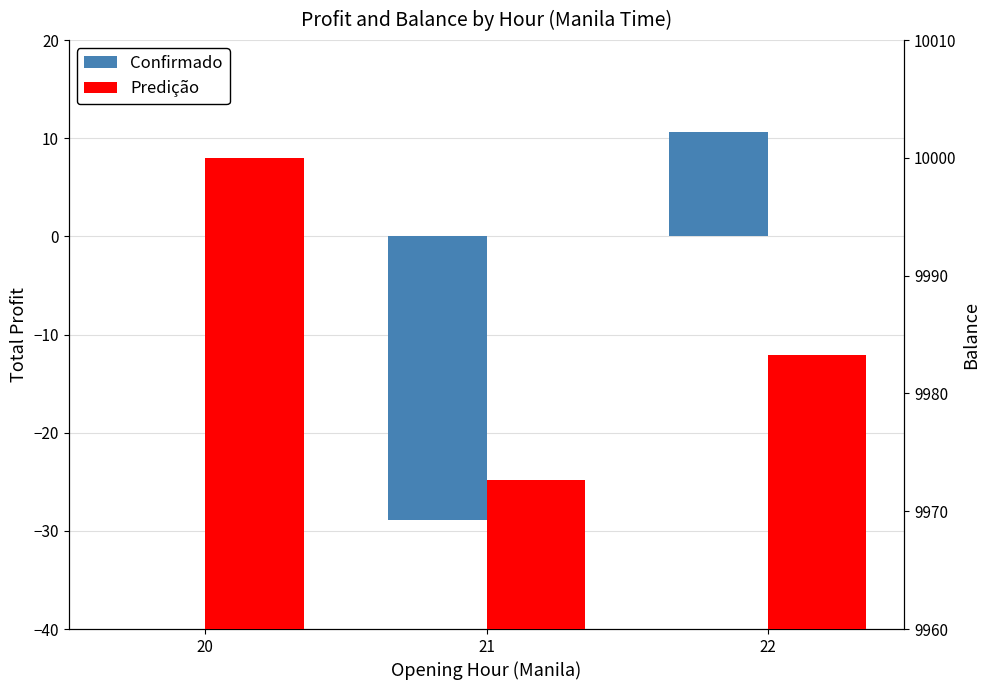

Reading left to right, list all the values displayed in this chart.

Confirmado: 20=0.0	21=-28.9	22=10.6
Predição: 20=10000.0	21=9972.6	22=9983.3